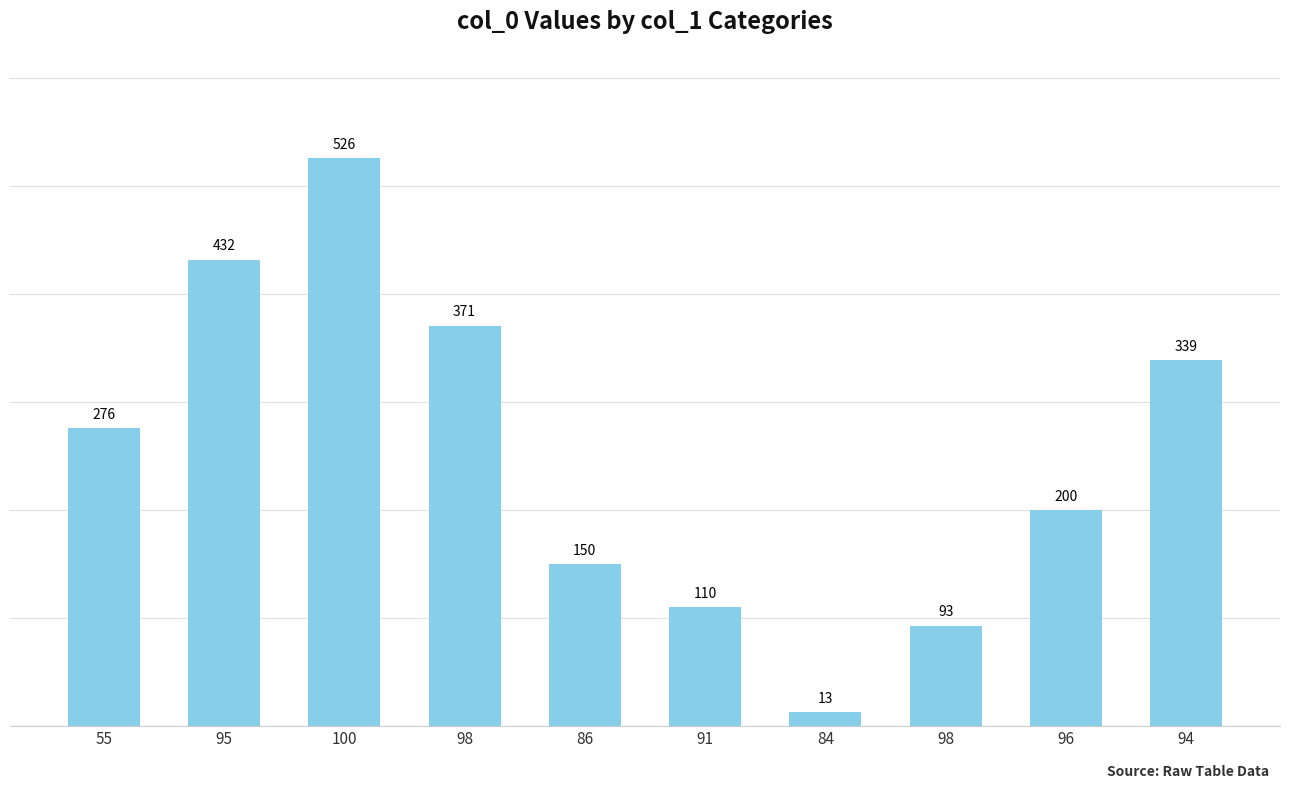

Reading left to right, what are all the values shown in this chart?

276	432	526	371	150	110	13	93	200	339